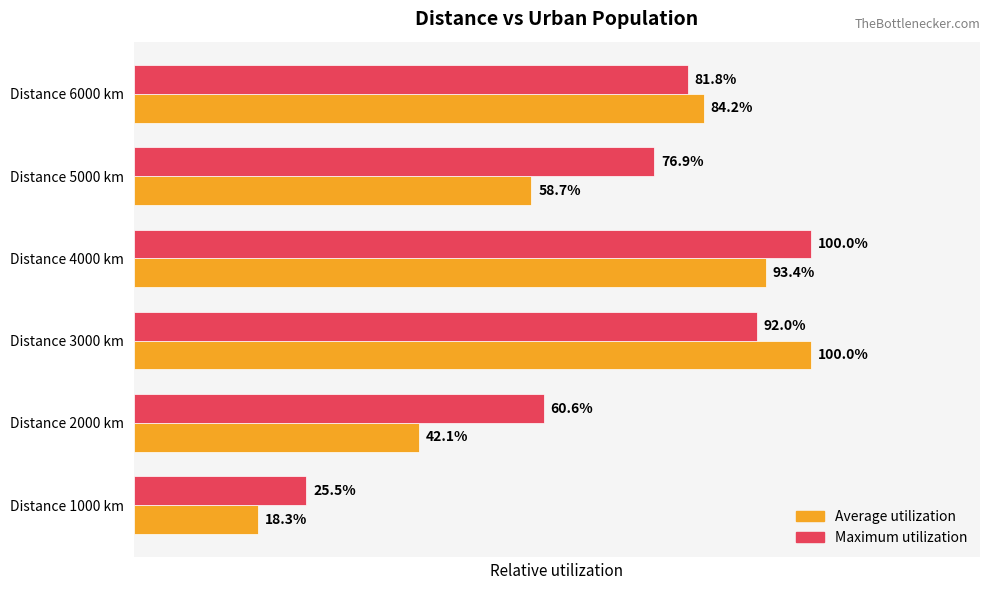

Rank the categories by Average utilization value from highest to lowest.

Distance 3000 km, Distance 4000 km, Distance 6000 km, Distance 5000 km, Distance 2000 km, Distance 1000 km